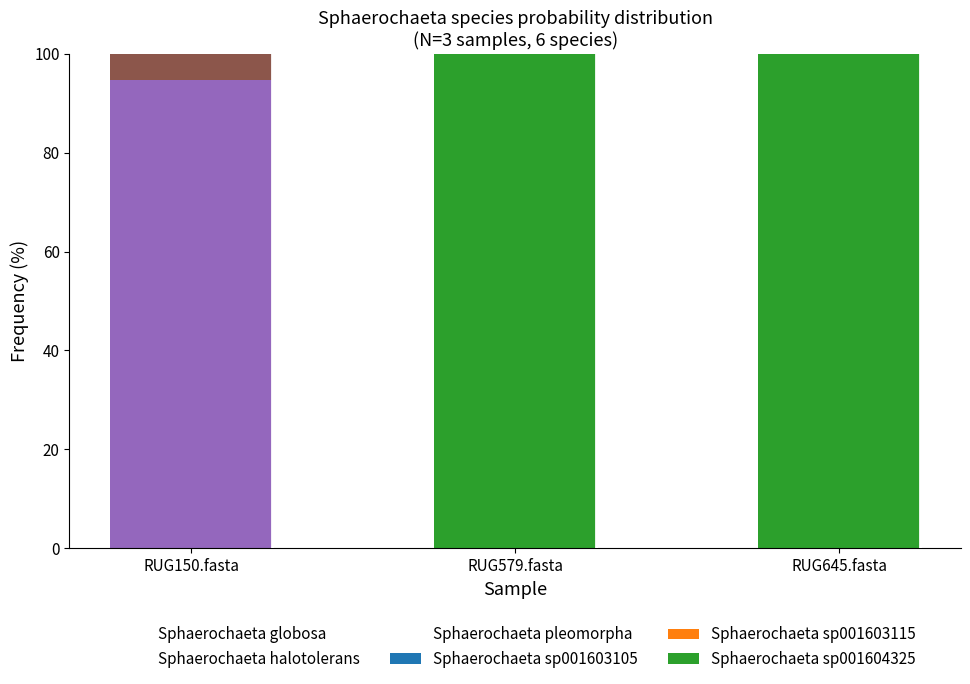

Are the bars horizontal?

No